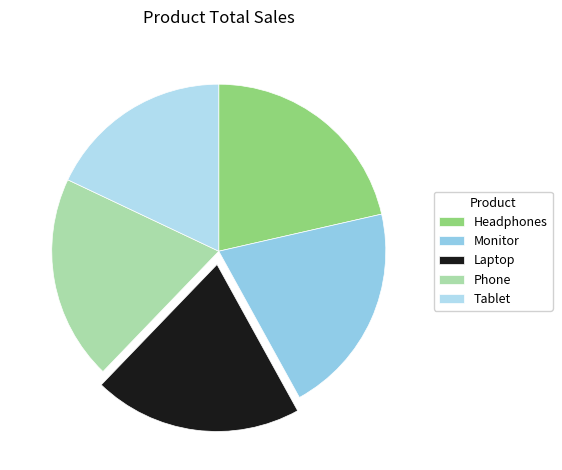

What is the change in value from Headphones to Laptop?

-82001.6